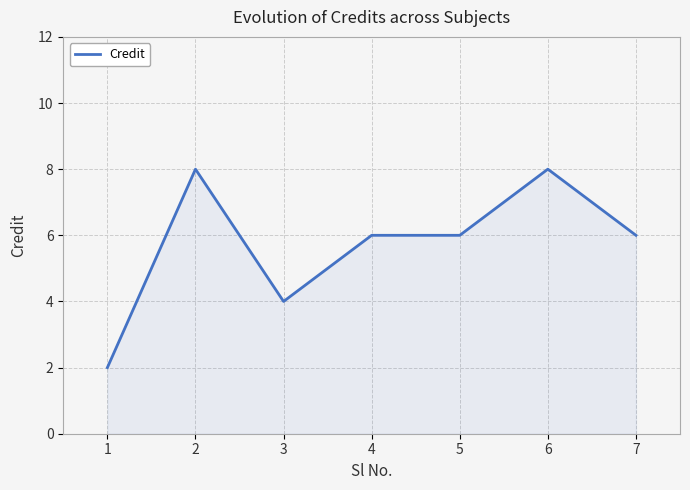

What is the sum of the values at 6 and 4?

14